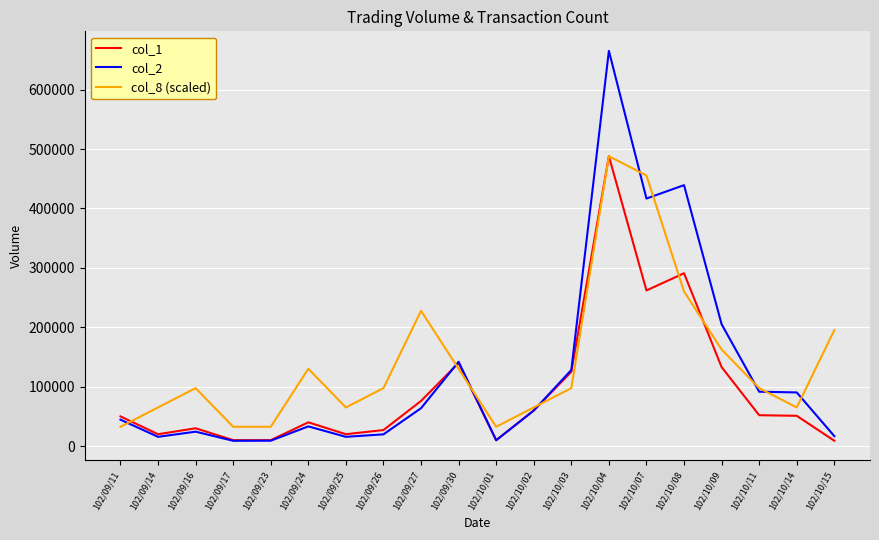

The value of col_2 at 102/09/17 is 8900.0. True or false?

True